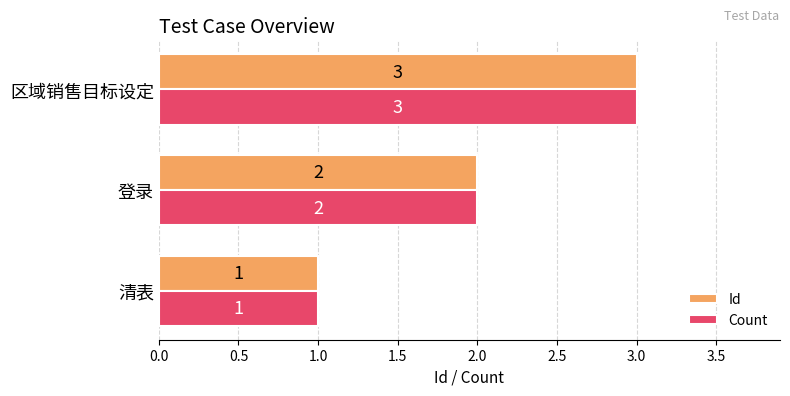

What is the highest value of the Id series?

3